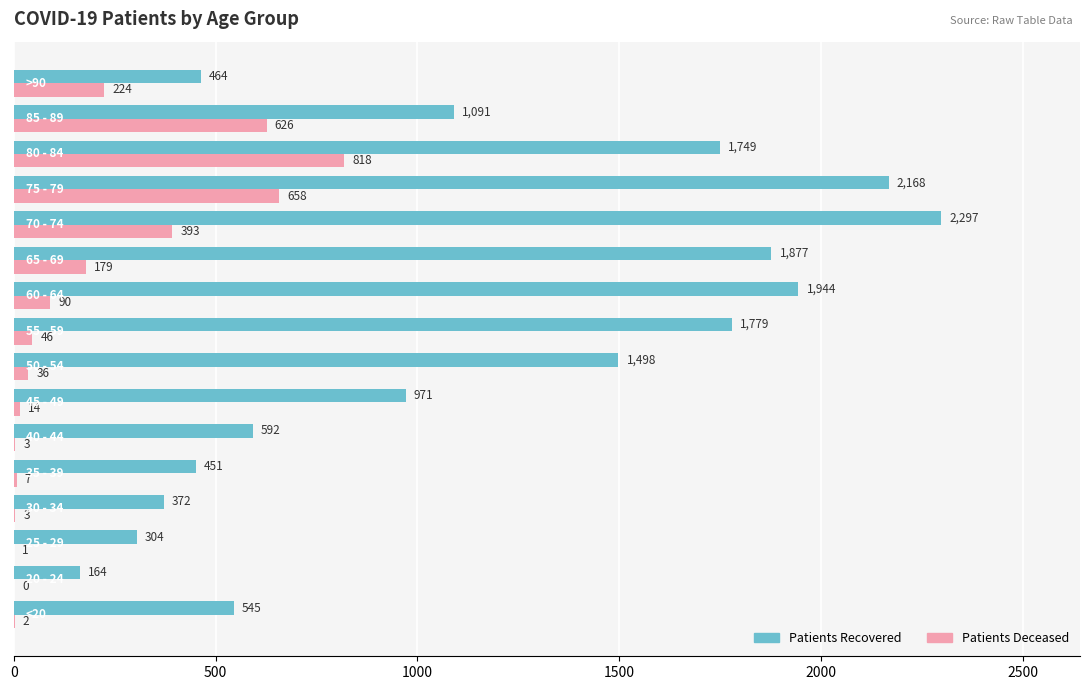

What is the maximum value shown in the chart?

2297